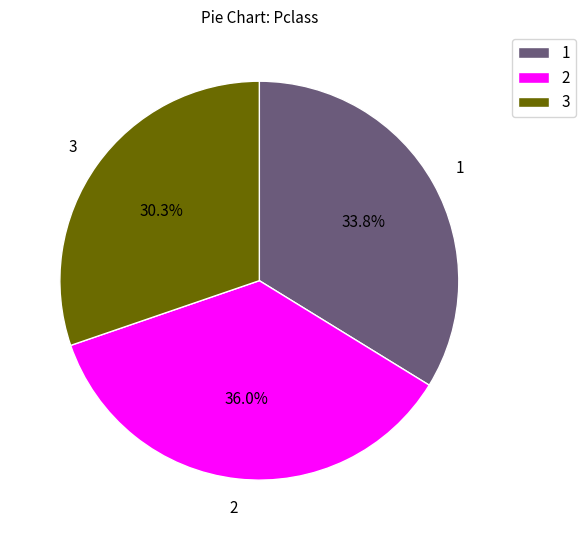

Is the sum of 3 and 1 greater than half?

Yes